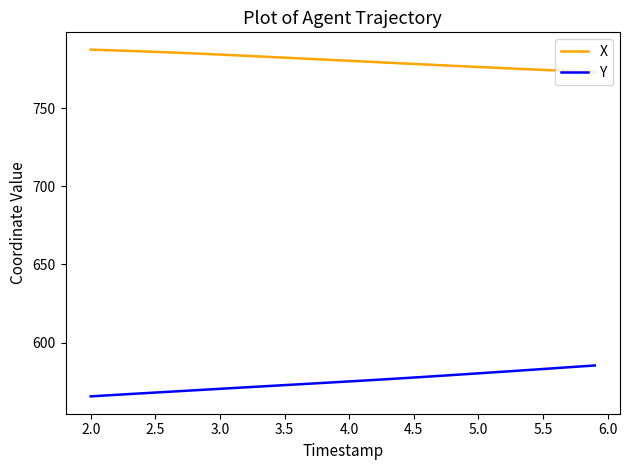

What is the maximum value for X?

787.3